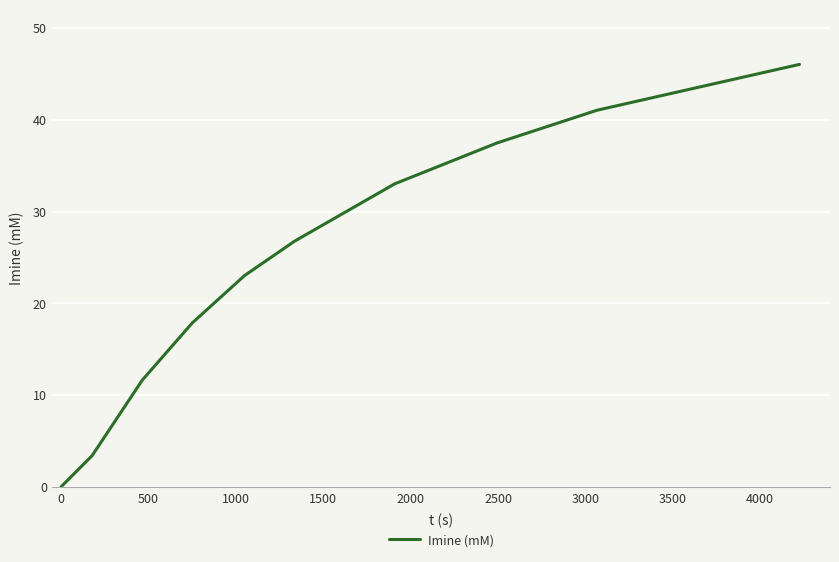

What is the greatest value displayed?

46.0